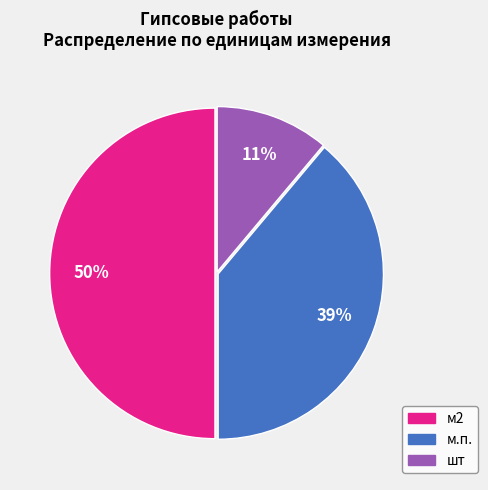

To the nearest percent, what percentage of the pie is м.п.?

39%